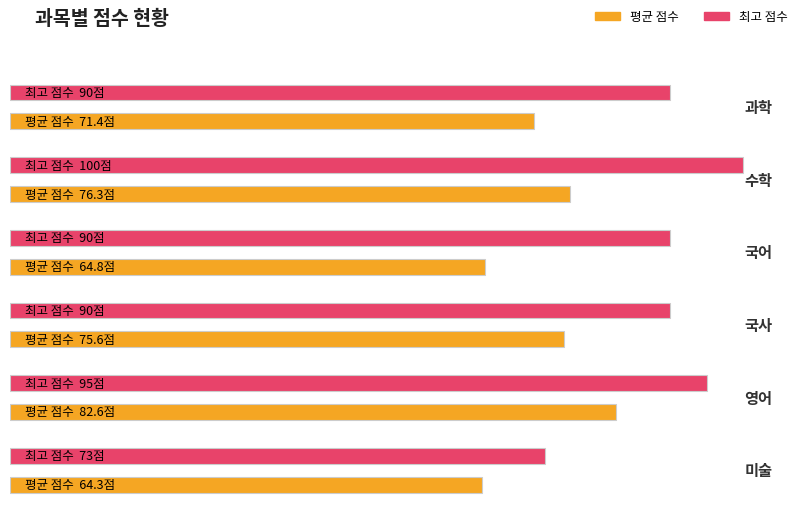

List the series in order of their overall mean, highest first.

최고 점수, 평균 점수